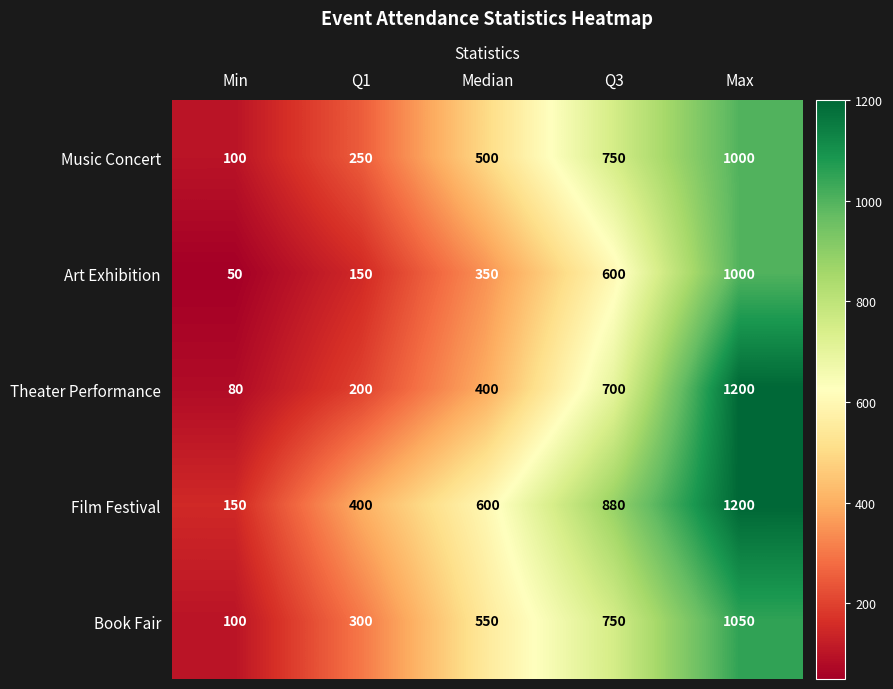

At how many categories does at least one series exceed 423?

3